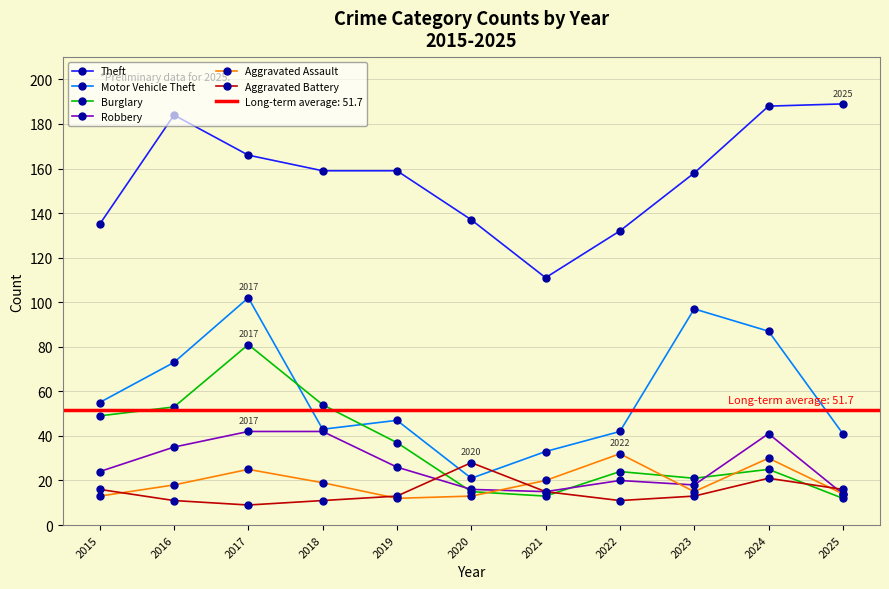

What is the difference between the highest and lowest values at 2022?

121